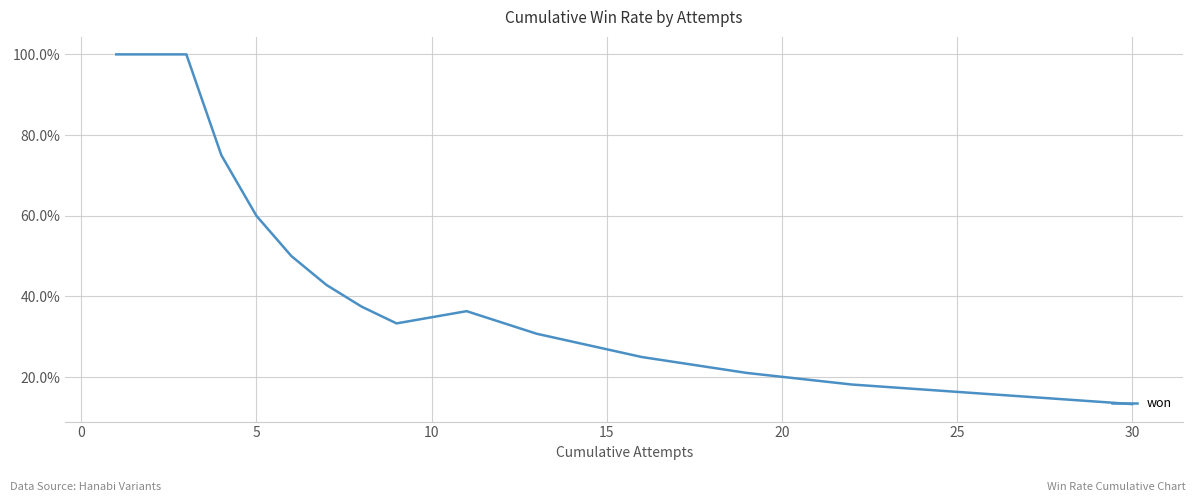

Does the chart have visible grid lines?

Yes